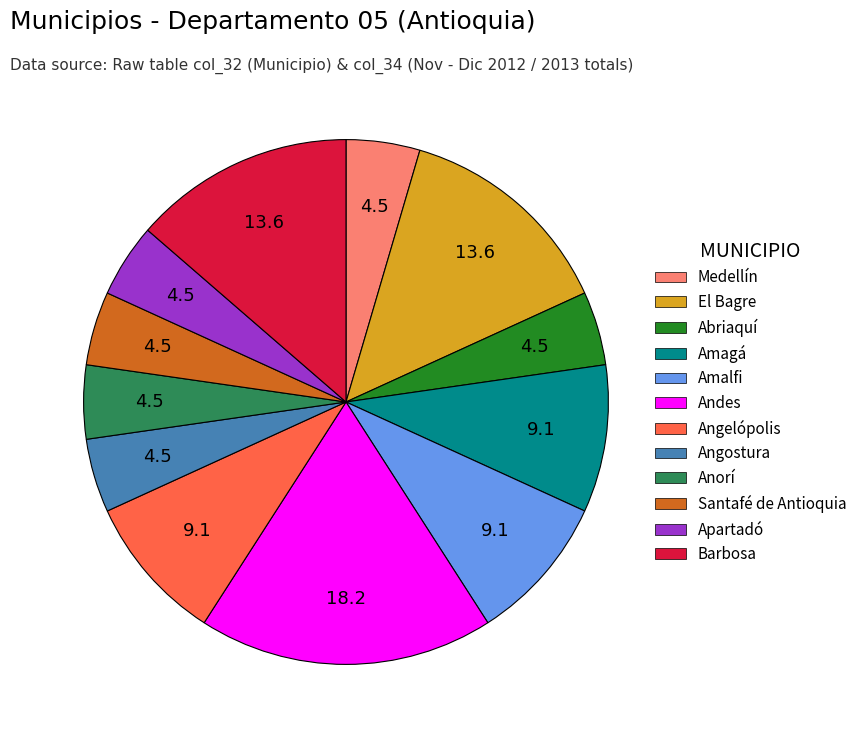

Is it true that Barbosa is 14% of the pie?

True